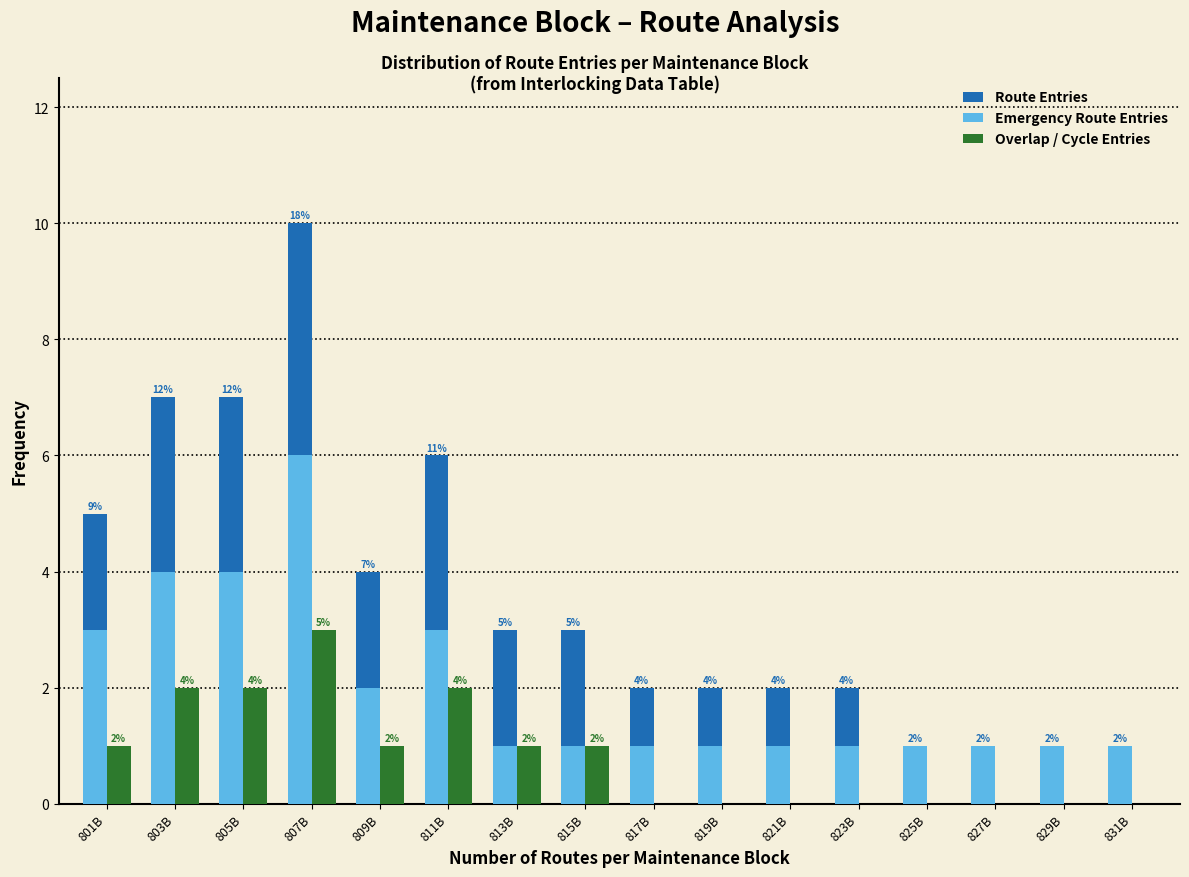

Reading left to right, list all the values displayed in this chart.

Route Entries: 801B=5	803B=7	805B=7	807B=10	809B=4	811B=6	813B=3	815B=3	817B=2	819B=2	821B=2	823B=2	825B=1	827B=1	829B=1	831B=1
Emergency Route Entries: 801B=3	803B=4	805B=4	807B=6	809B=2	811B=3	813B=1	815B=1	817B=1	819B=1	821B=1	823B=1	825B=1	827B=1	829B=1	831B=1
Overlap / Cycle Entries: 801B=1	803B=2	805B=2	807B=3	809B=1	811B=2	813B=1	815B=1	817B=0	819B=0	821B=0	823B=0	825B=0	827B=0	829B=0	831B=0